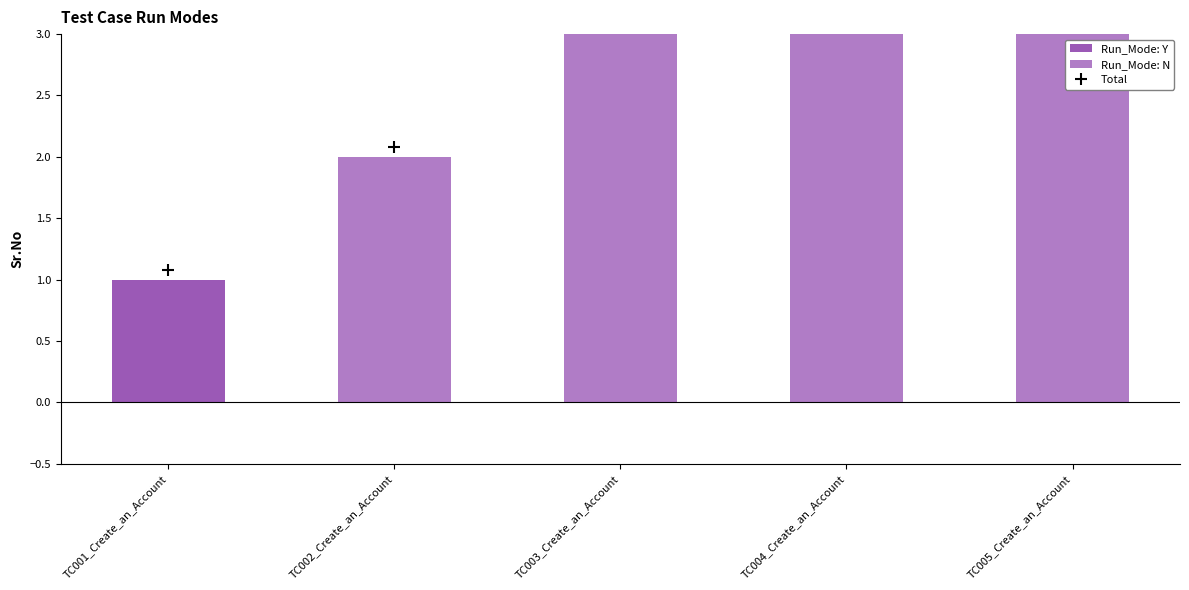

Which label corresponds to the largest value in the chart?

TC005_Create_an_Account